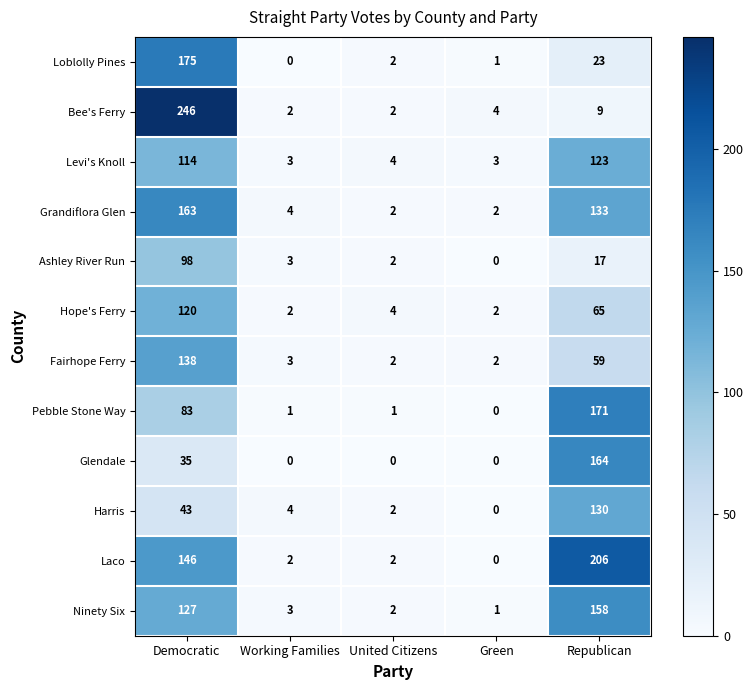

The value of Grandiflora Glen at Working Families is 4. True or false?

True